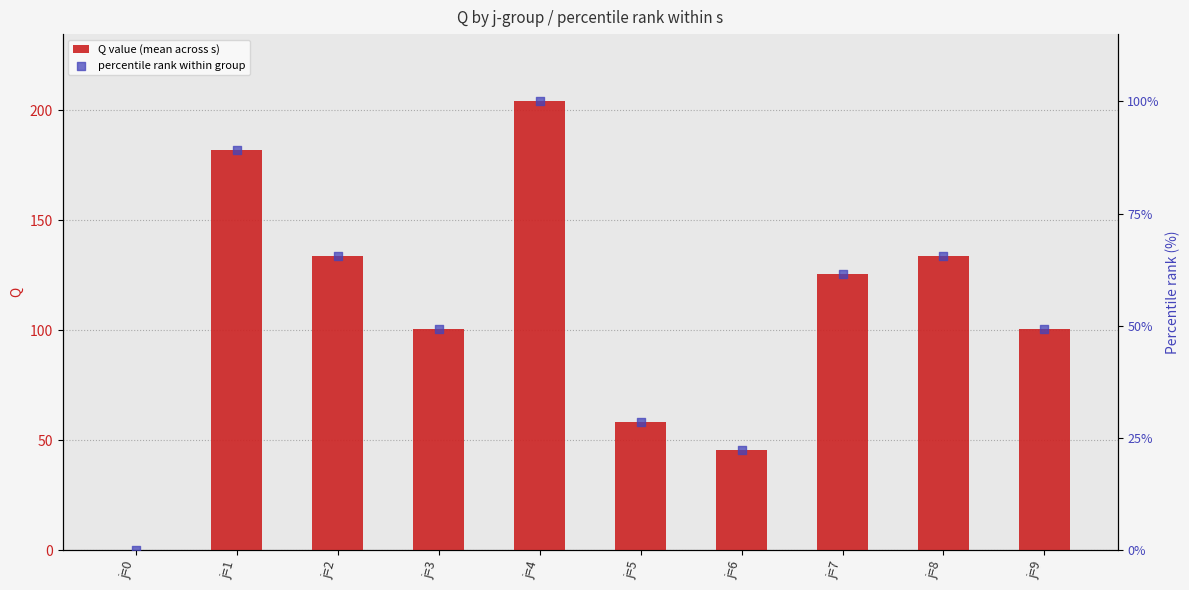

What is the total value across all series at j=1?

271.2